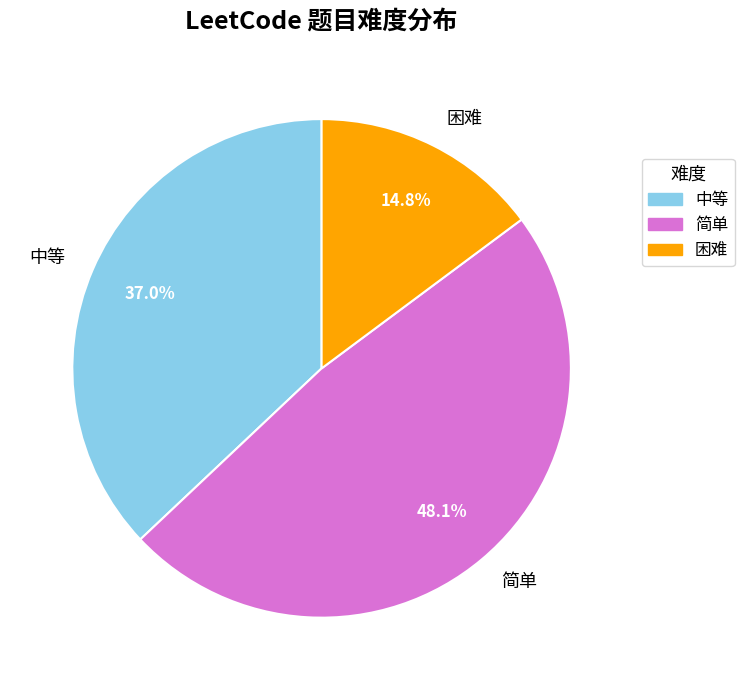

Approximately how many times larger is the value at 困难 compared to 简单?

0.3